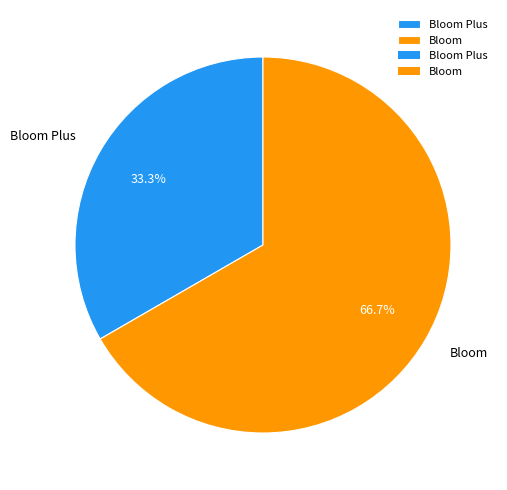

Which category accounts for the majority?

Bloom